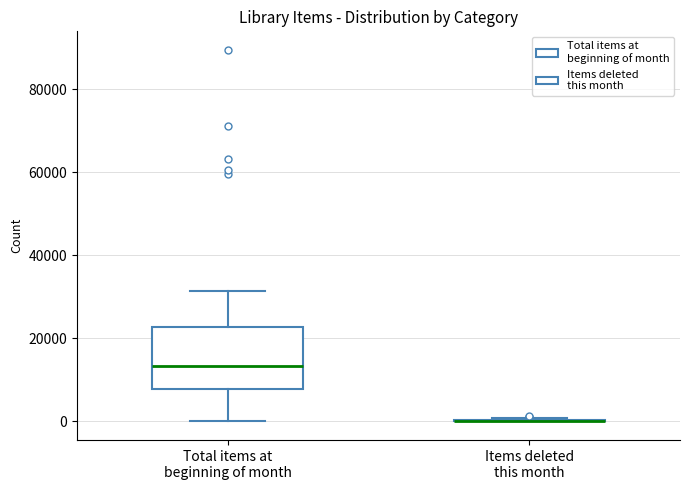

Where does the median line of the box for Total items at beginning of month sit on the y-axis? The values are not printed on the chart, so give them approximately, as read against the axis.

14000